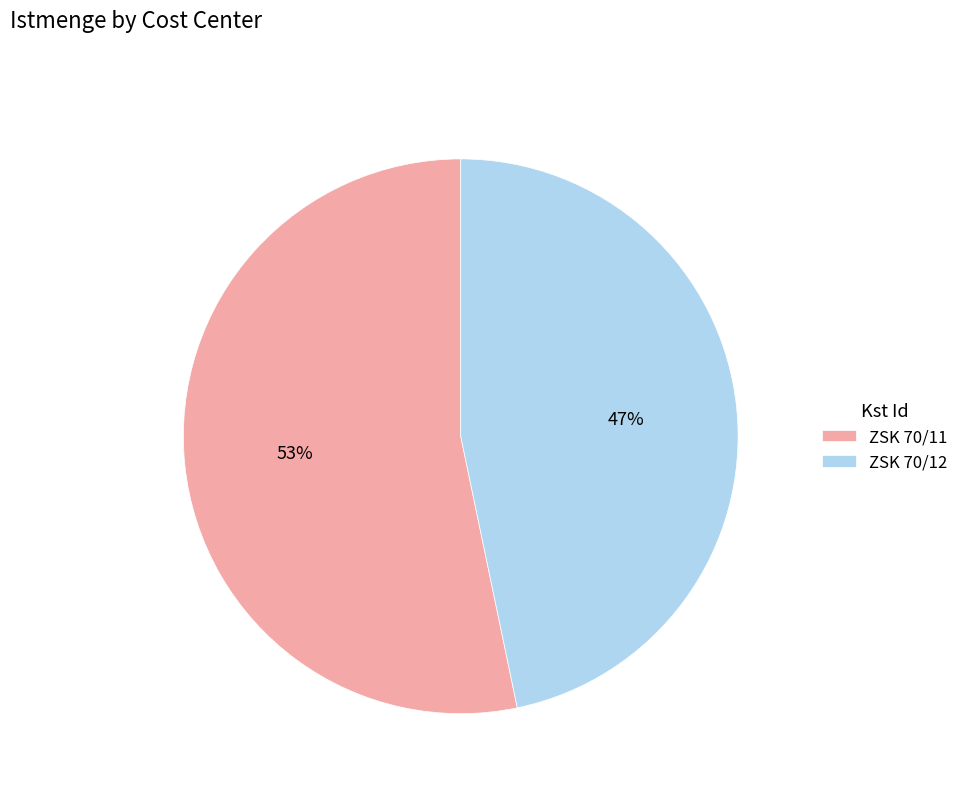

Approximately how many times larger is the value at ZSK 70/11 compared to ZSK 70/12?

1.1